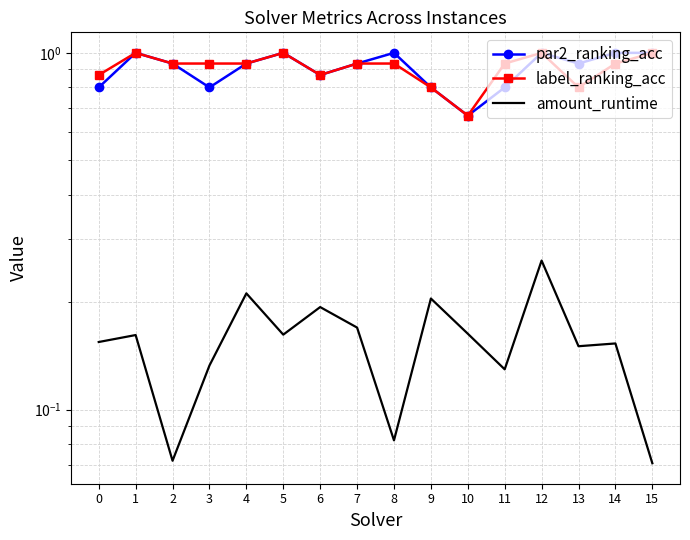

What is the minimum value for amount_runtime?

0.1